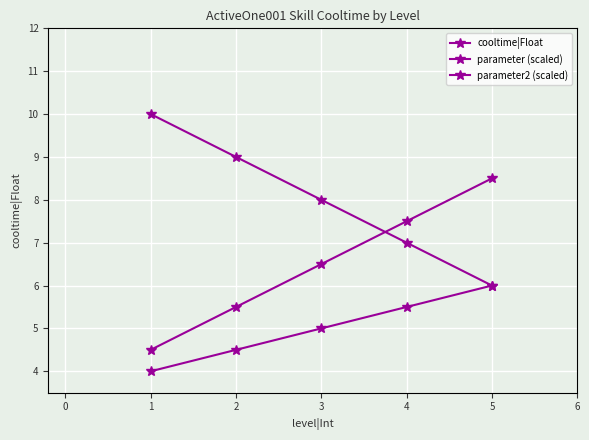

How many series are shown in this chart?

3